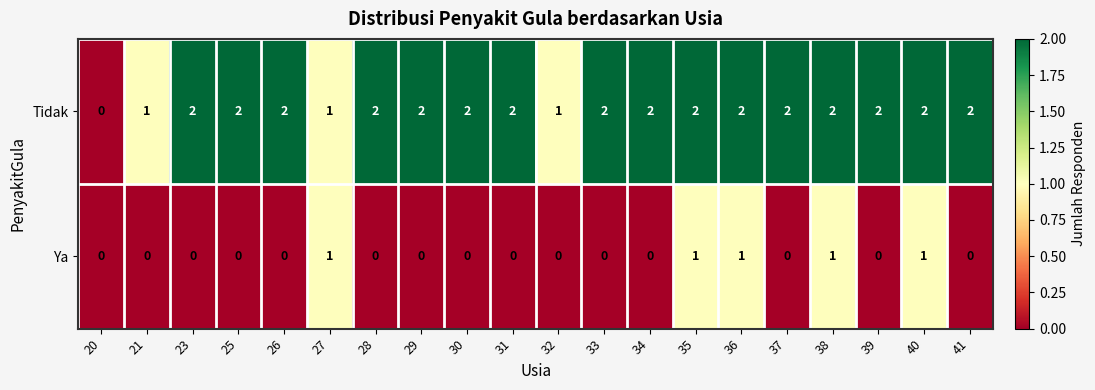

What is the sum of all Ya values?

5